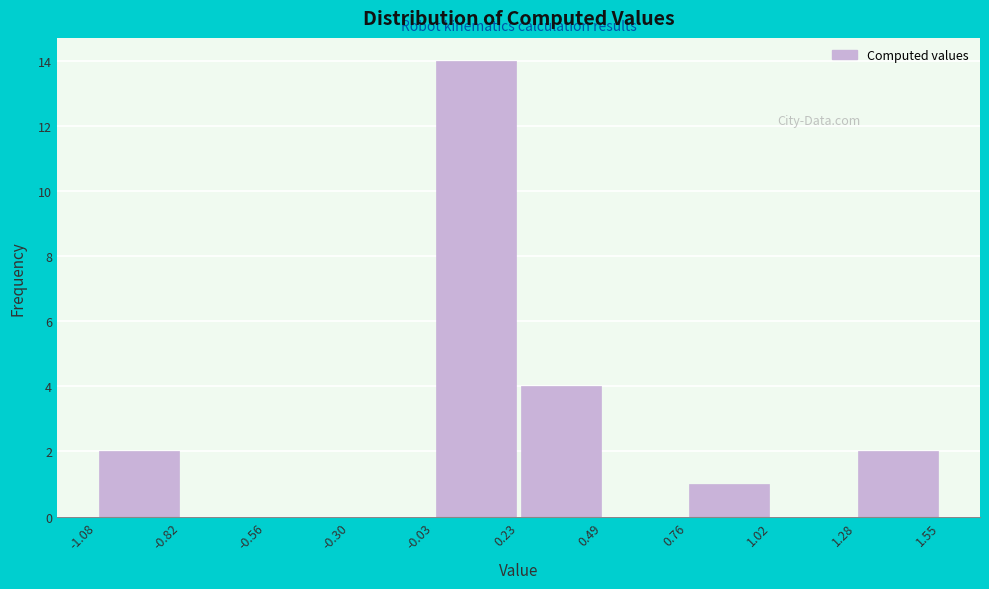

Reading left to right, list every bar in this chart as the range it spans on the x-axis followed by its height. The values are not printed on the chart, so give them approximately, as read against the axis.

-1.08 to -0.82: 2
-0.82 to -0.56: 0
-0.56 to -0.30: 0
-0.30 to -0.03: 0
-0.03 to 0.23: 14
0.23 to 0.49: 4
0.49 to 0.76: 0
0.76 to 1.02: 1
1.02 to 1.28: 0
1.28 to 1.55: 2